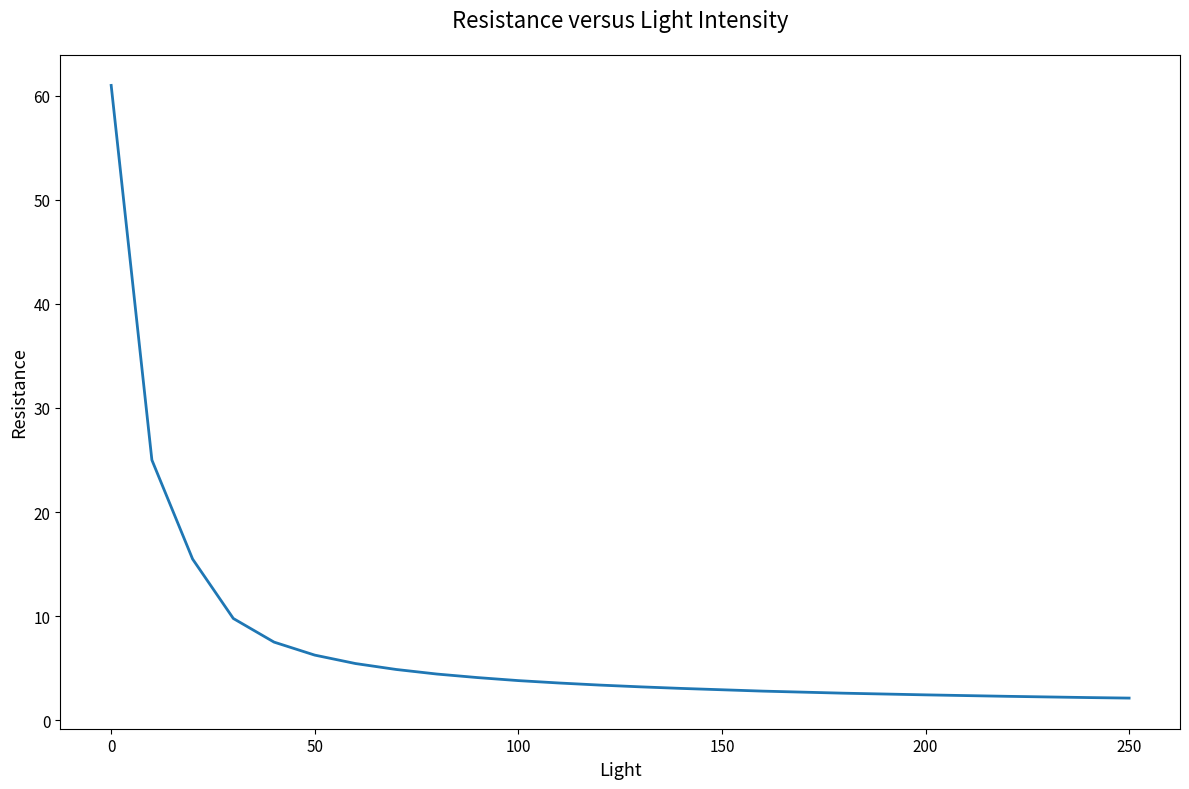

What is the smallest value displayed?

2.1